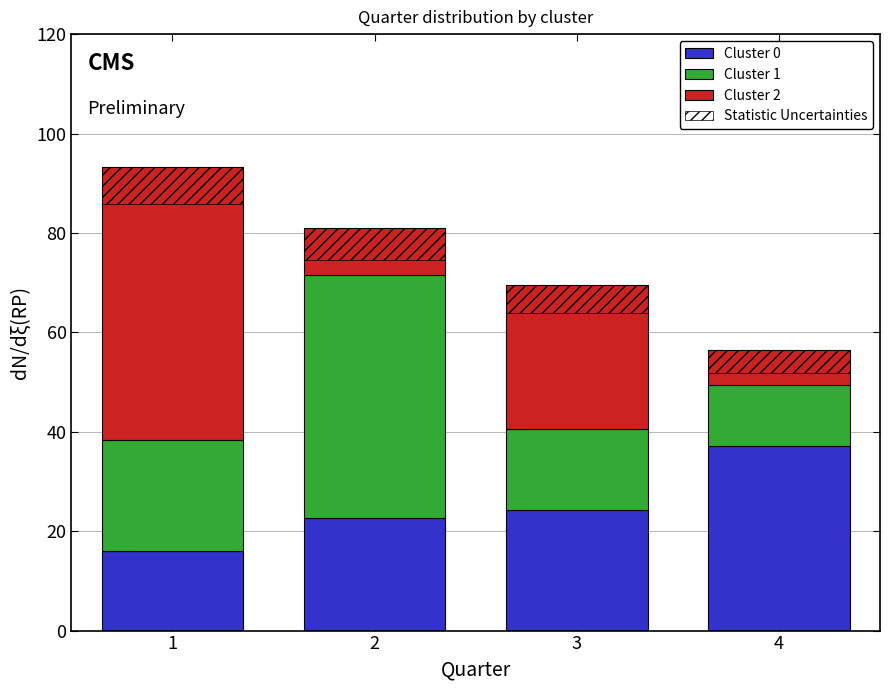

What is the average value of the Statistic Uncertainties series?

6.0